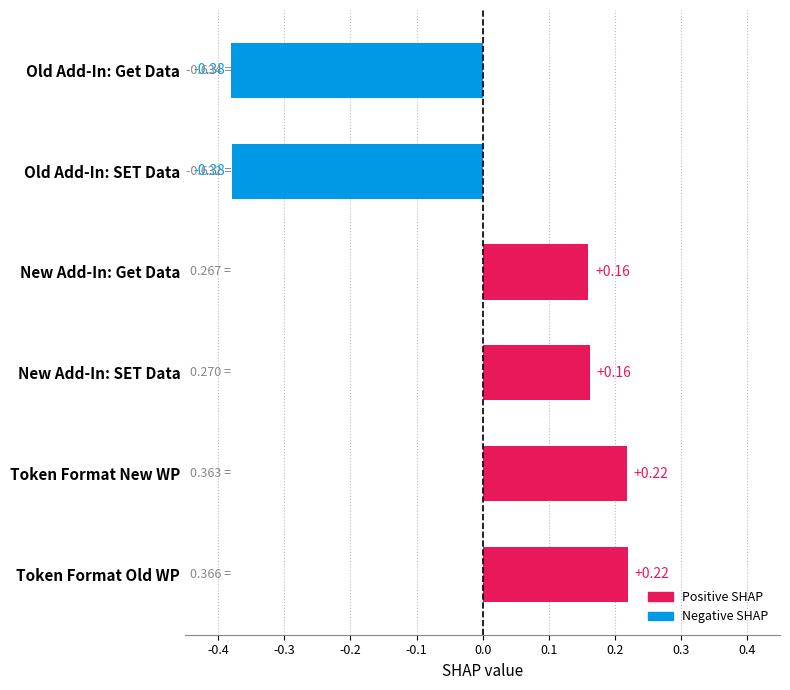

What is the label of the 6th bar from the bottom?

Old Add-In: Get Data